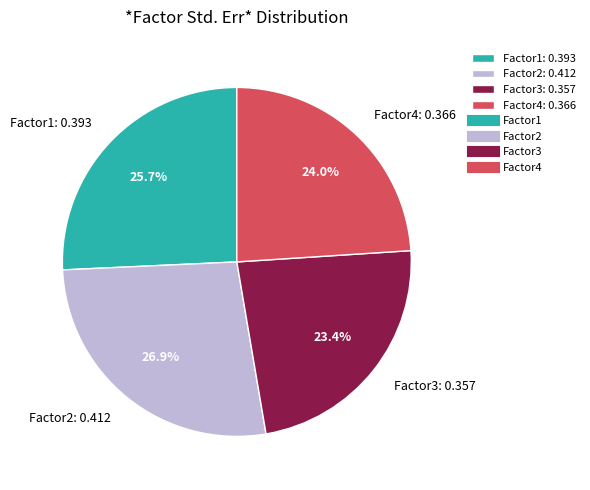

Between Factor4 and Factor1, which is larger?

Factor1